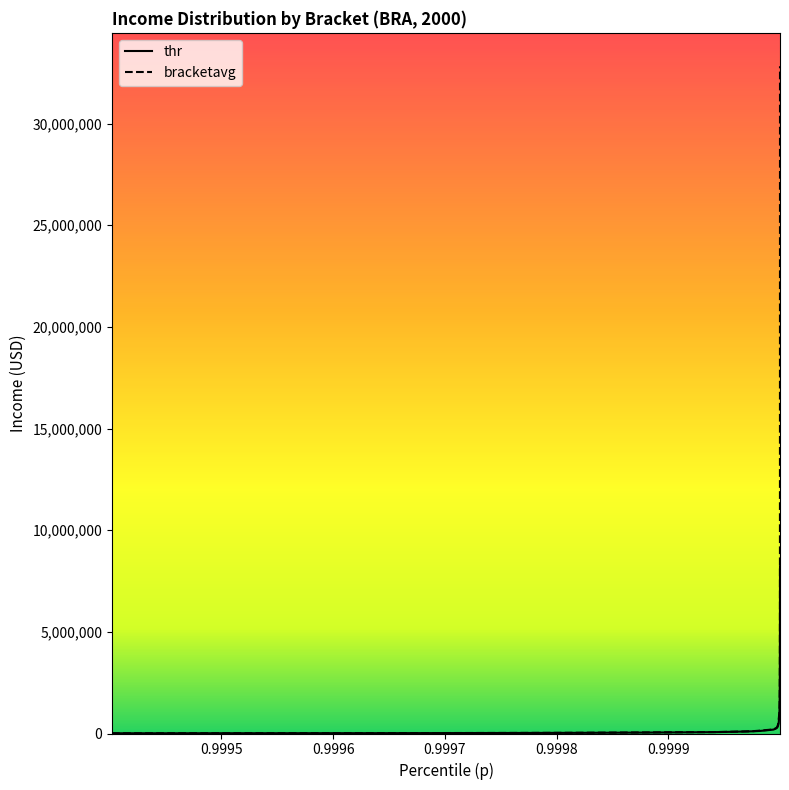

List the series in order of their overall mean, highest first.

bracketavg, thr